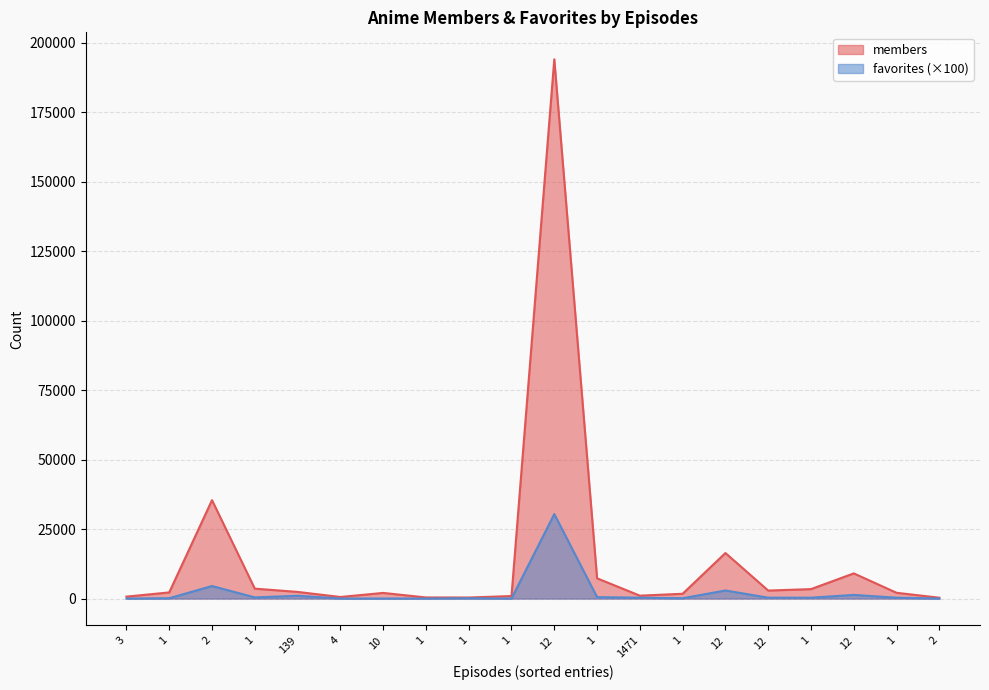

At how many categories does at least one series exceed 79569?

1